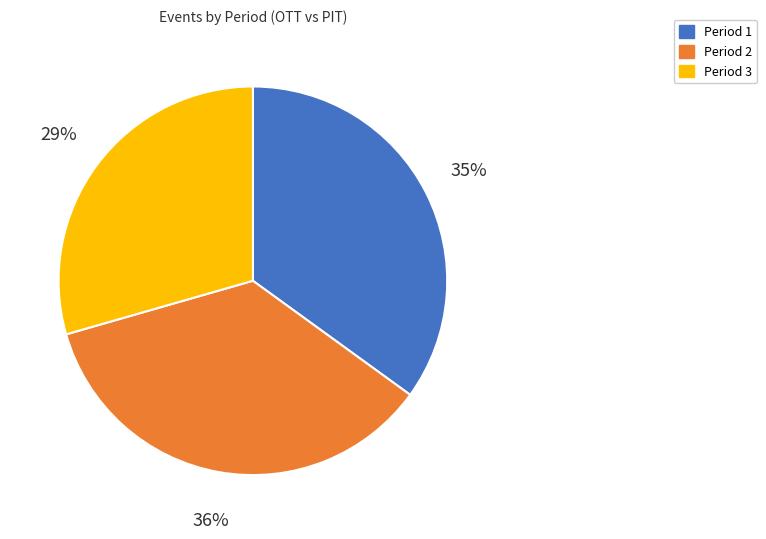

What is the ratio of the value at Period 2 to the value at Period 3?

1.2